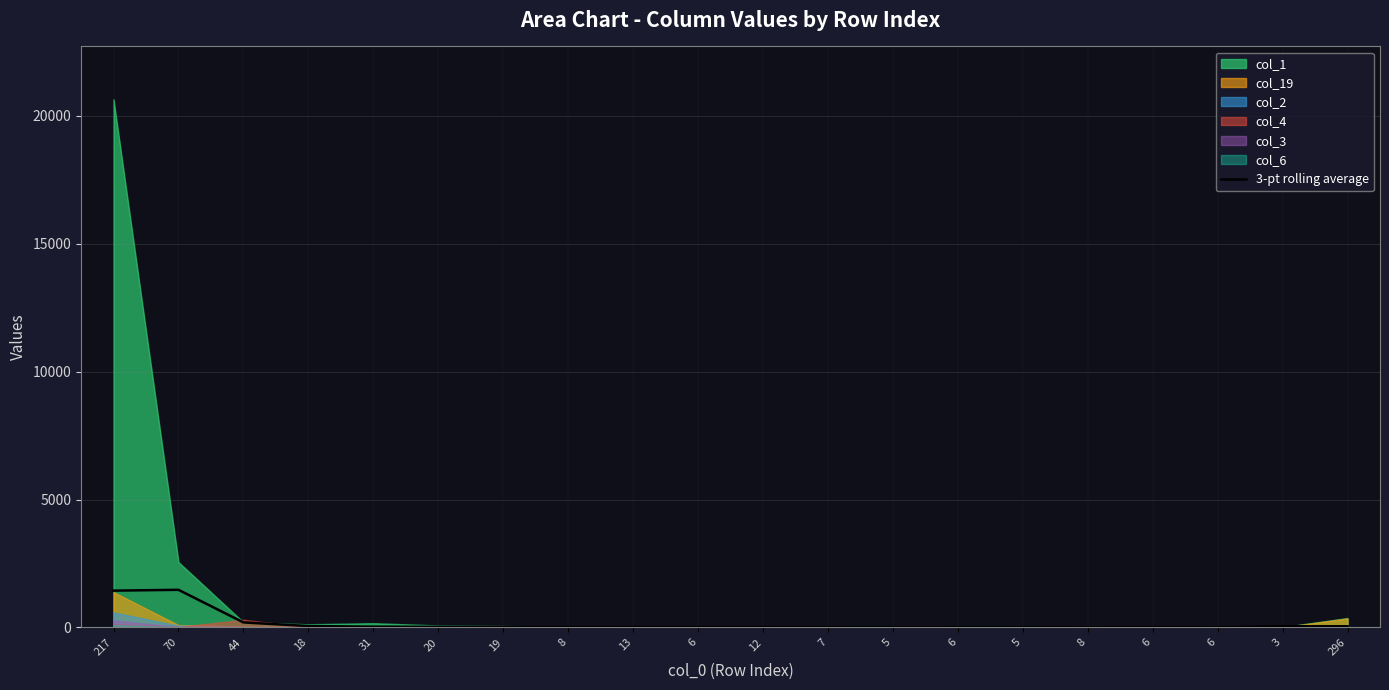

Is it true that the value at 5 is 4.0?

True